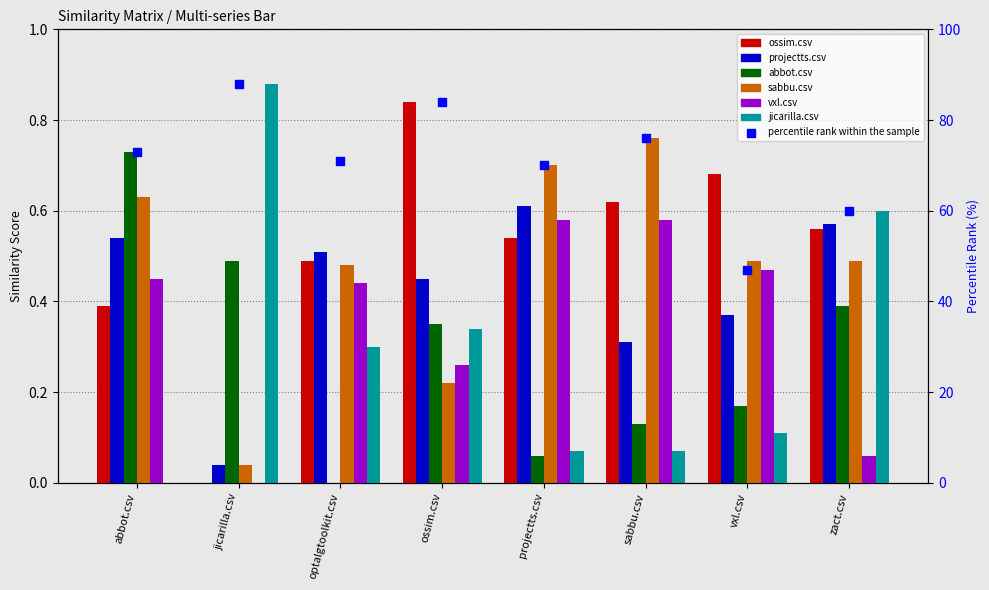

What is the total value across all series at zact.csv?

2.7